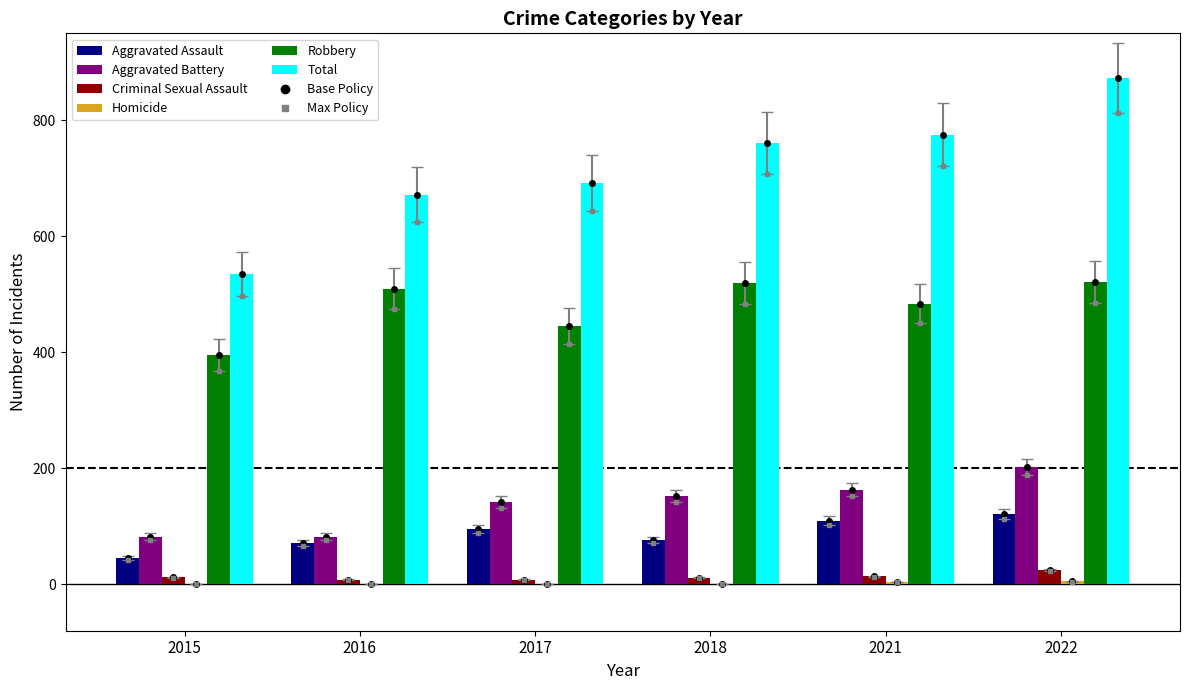

What is the greatest value displayed?

873